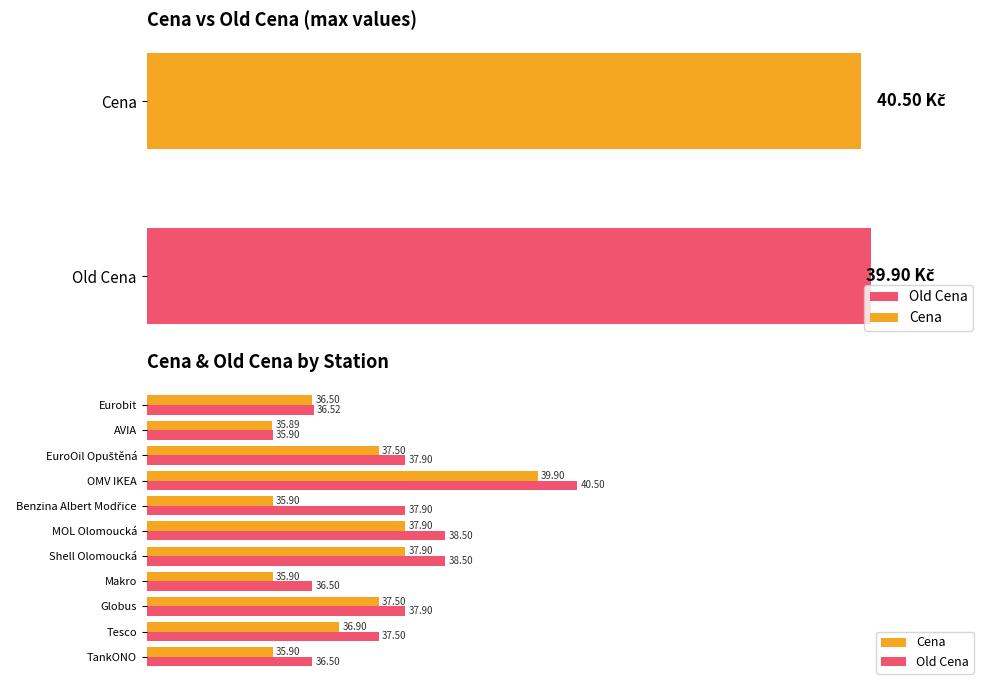

Reading left to right, what are all the values shown in this chart?

Cena: 35.9	36.9	37.5	35.9	37.9	37.9	35.9	39.9	37.5	35.9	36.5
Old Cena: 36.5	37.5	37.9	36.5	38.5	38.5	37.9	40.5	37.9	35.9	36.5